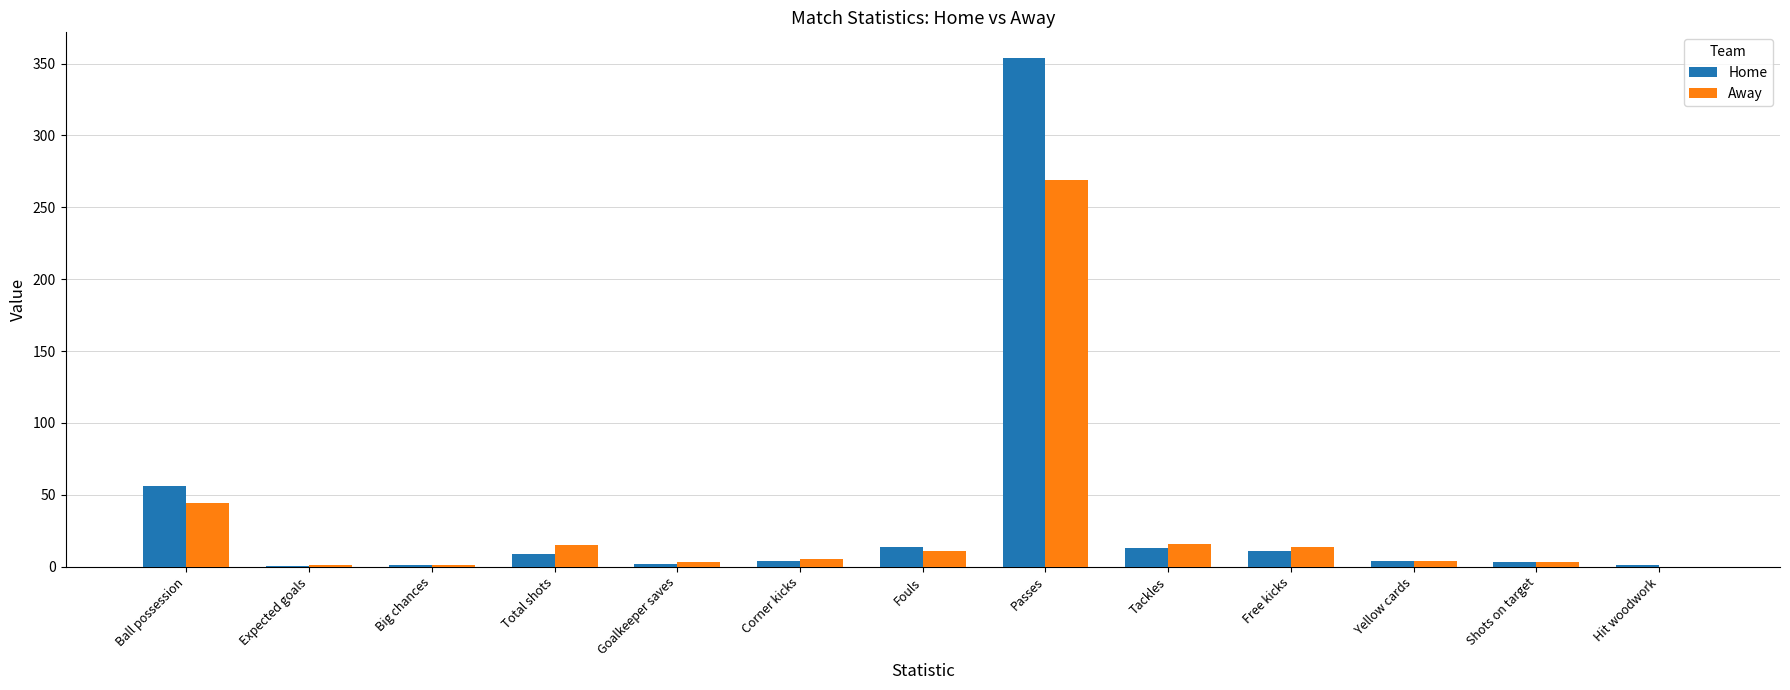

At which category does the chart reach its peak across all series?

Passes